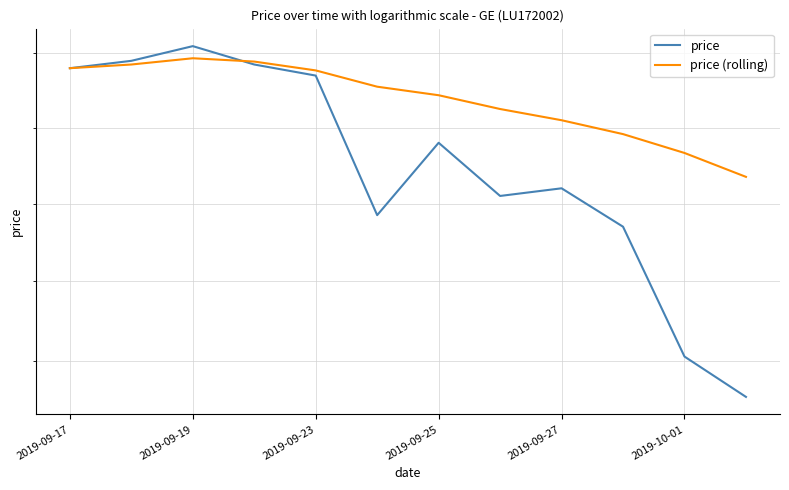

Which series has the largest total across all categories?

price (rolling)